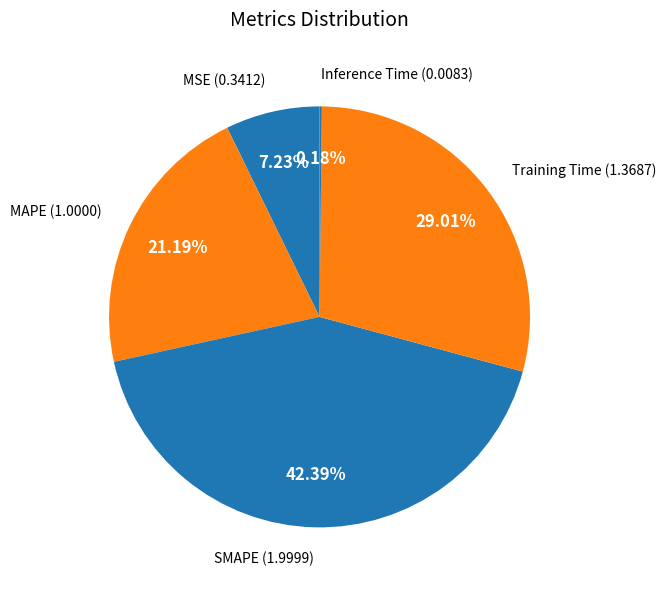

To the nearest percent, what is the difference between the MSE and SMAPE slice percentages?

35%